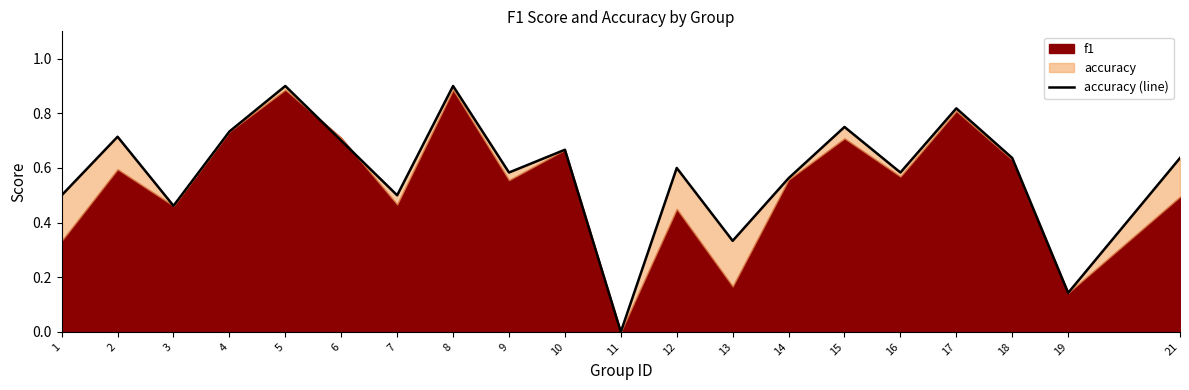

What is the average value?

0.6